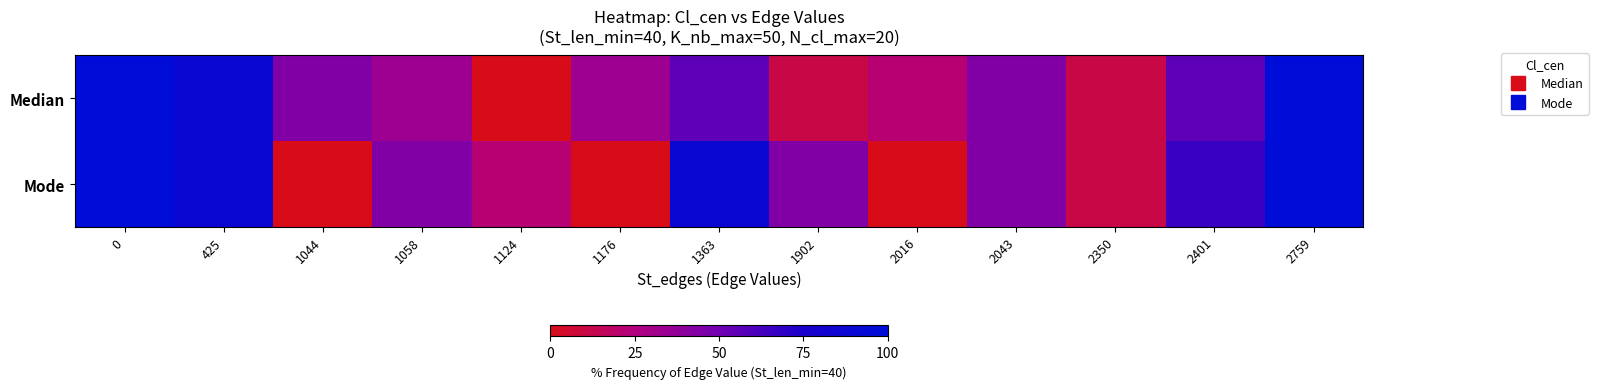

Reading left to right, transcribe all the data shown in this chart.

row_0: 100.0	88.9	44.4	33.3	0.0	33.3	55.6	11.1	22.2	44.4	11.1	55.6	100.0
row_1: 100.0	88.9	0.0	44.4	22.2	0.0	88.9	44.4	0.0	44.4	11.1	66.7	100.0